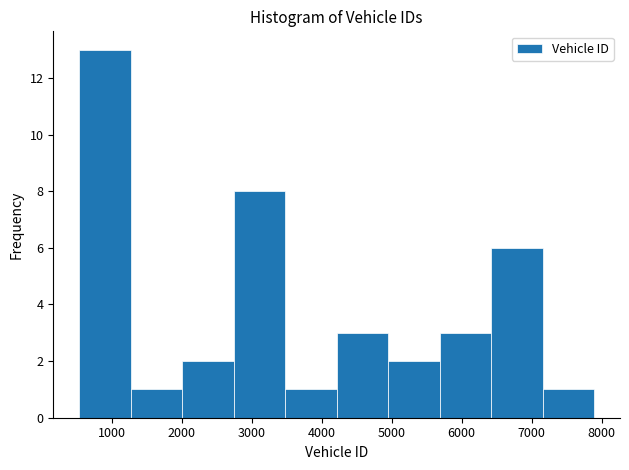

Which range on the x-axis has the tallest bar?

500 to 1300